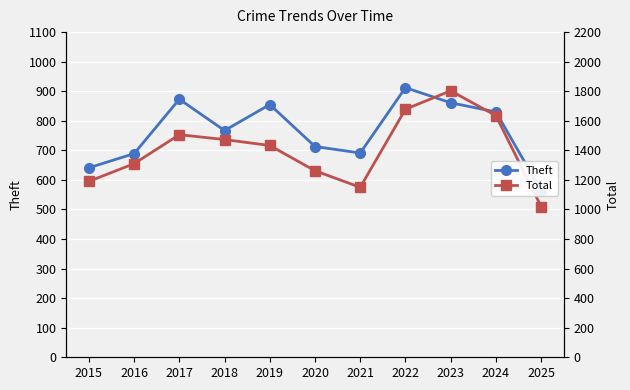

What is the sum of all Theft values?

8396